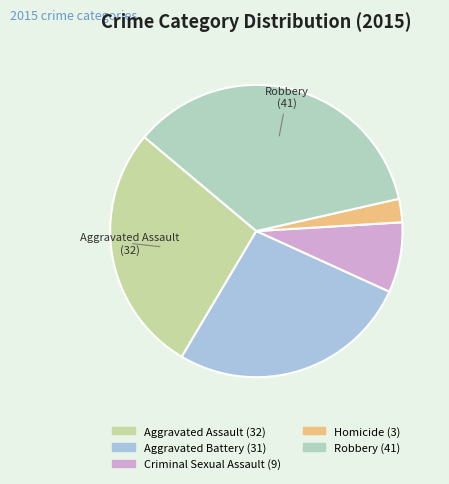

How many slices are in this pie chart?

5